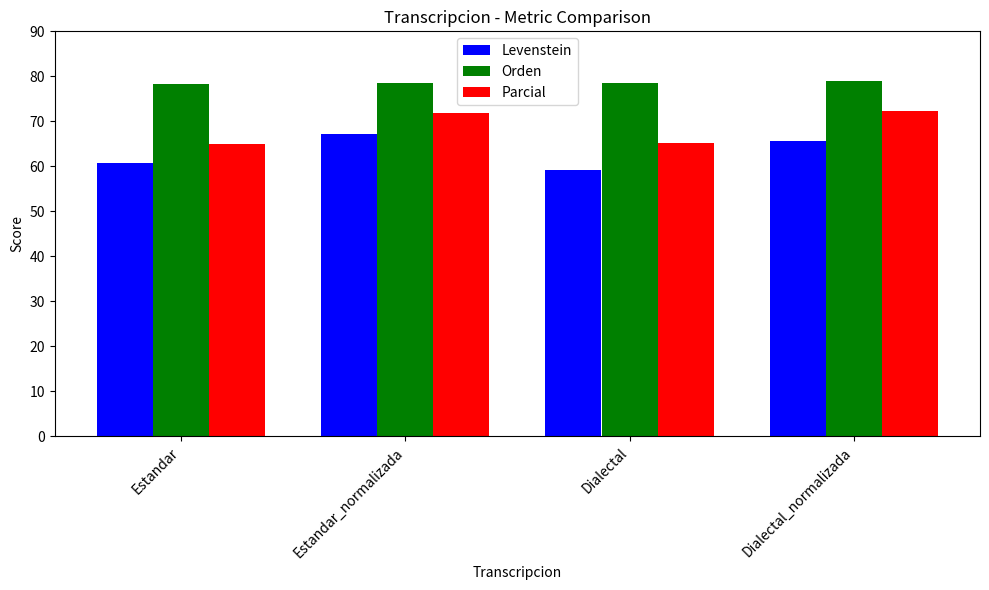

Is the value of Parcial at Dialectal_normalizada greater than the value of Levenstein at Estandar?

Yes